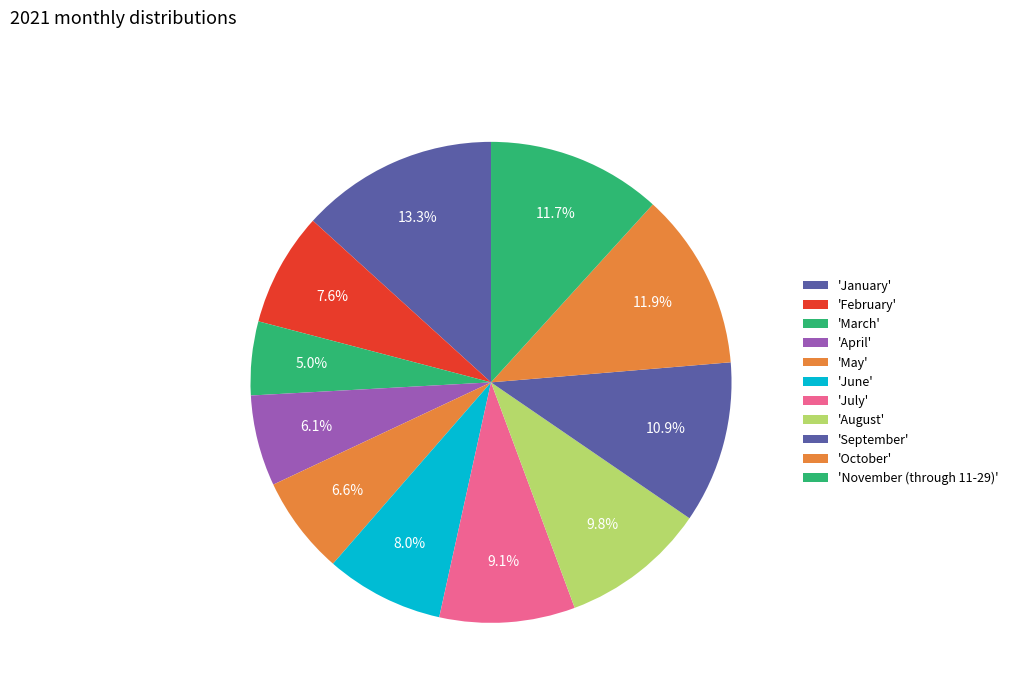

How many segments does this pie chart have?

11